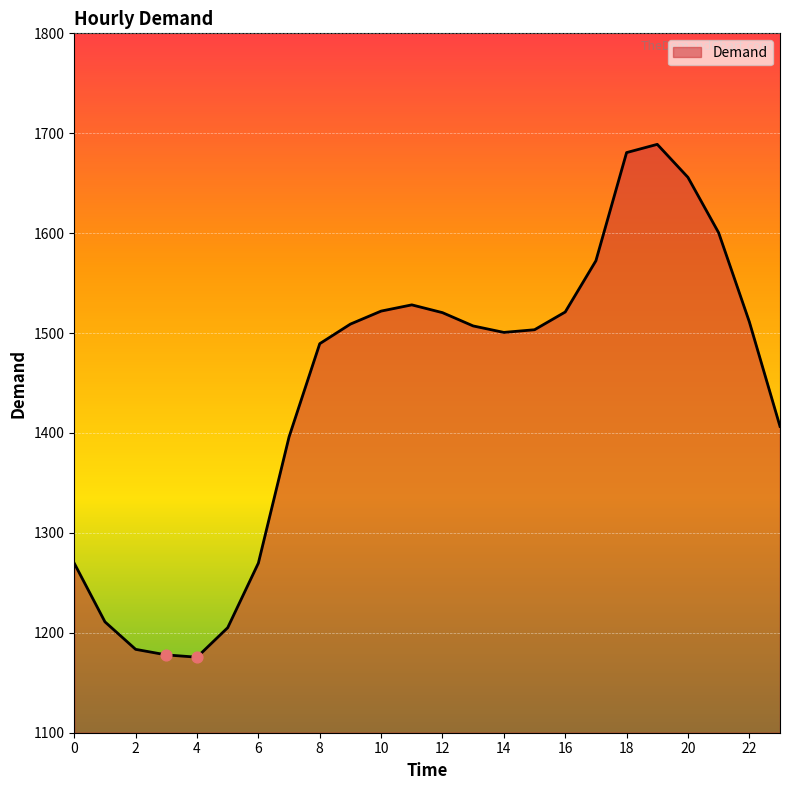

Approximately how many times larger is the value at 22 compared to 0?

1.2